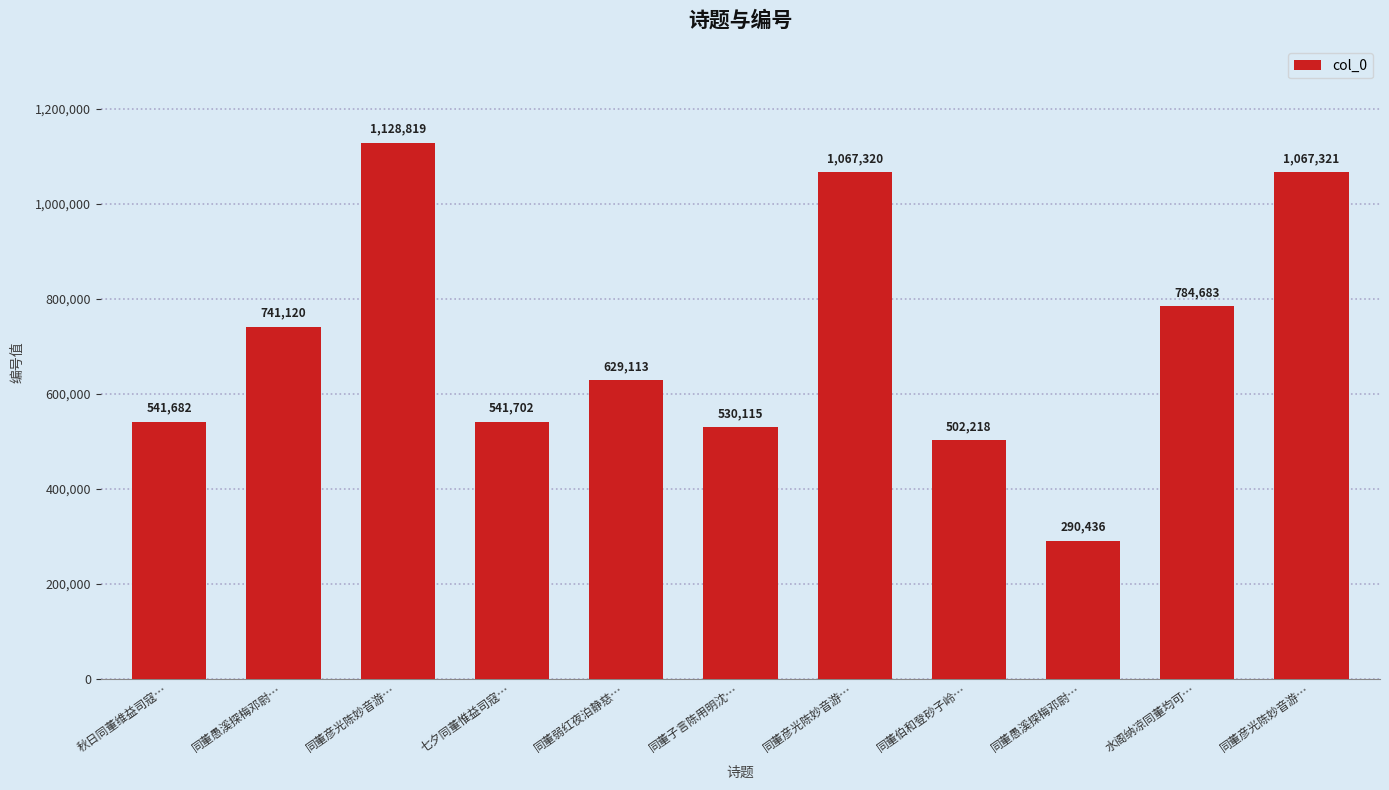

What is the ratio of the value at 同董弱红夜泊静慈… to the value at 七夕同董惟益司寇…?

1.2